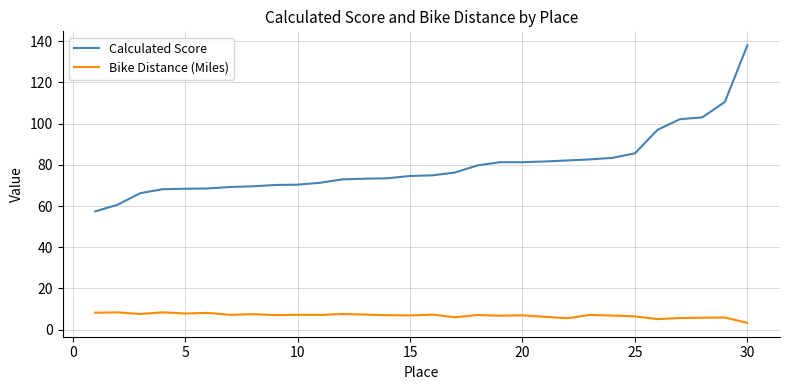

What is the greatest value displayed?

138.1